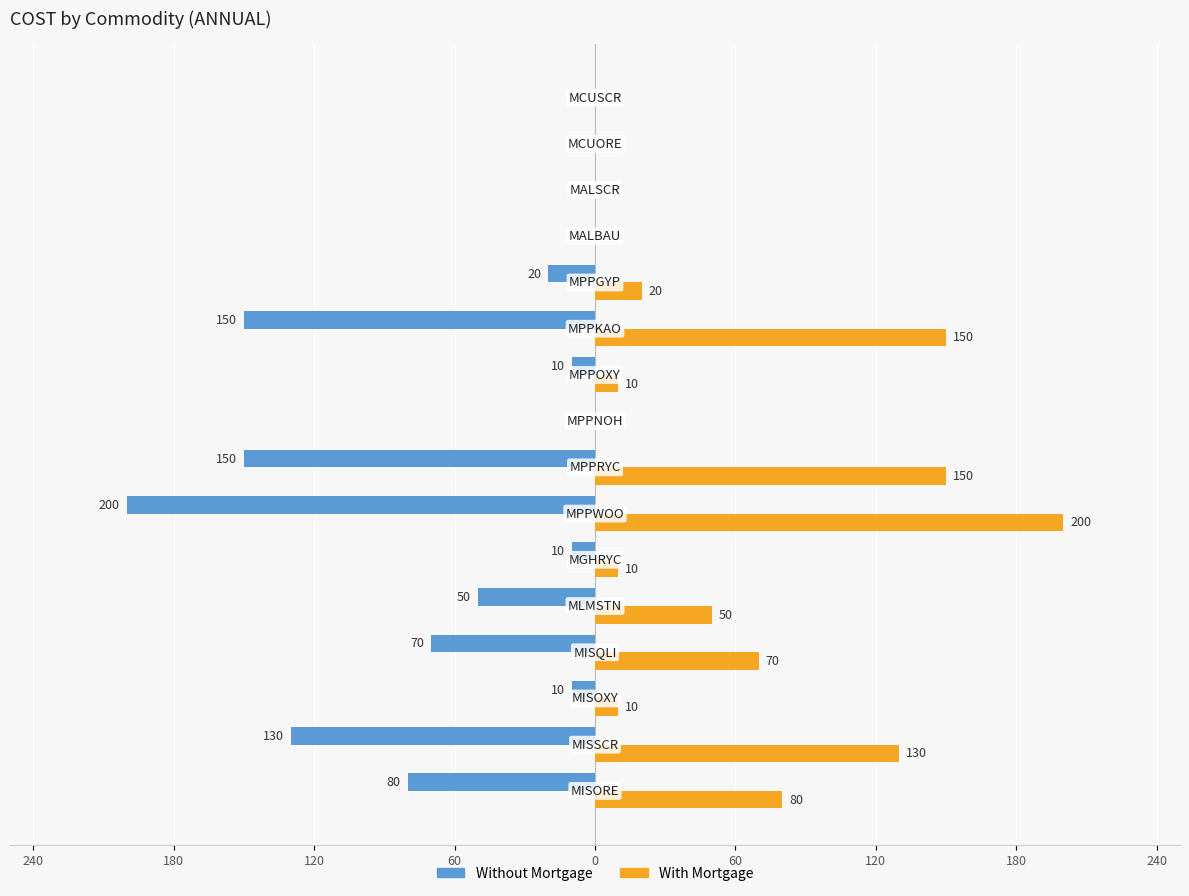

What are all the series names shown in the legend?

Without Mortgage, With Mortgage